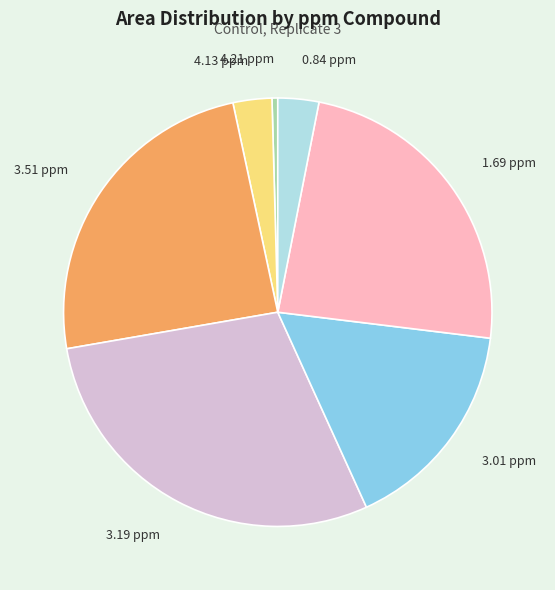

Does 4.21 ppm account for over 50% of the chart?

No